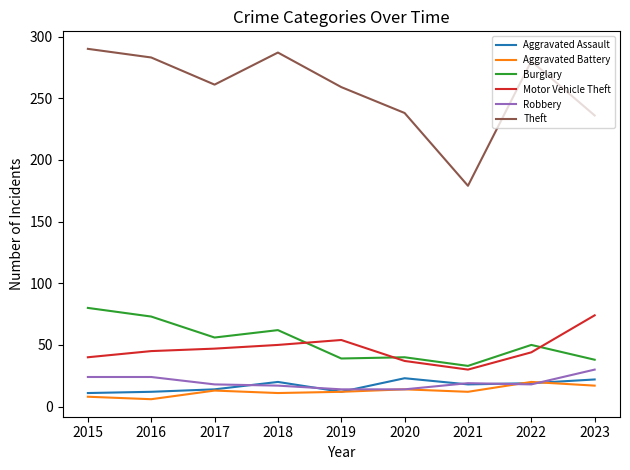

True or false: Burglary and Aggravated Assault intersect in this chart.

False